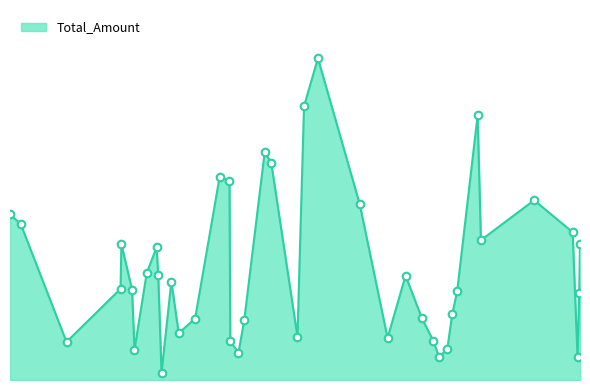

Is this an area chart (filled region under the line)?

Yes